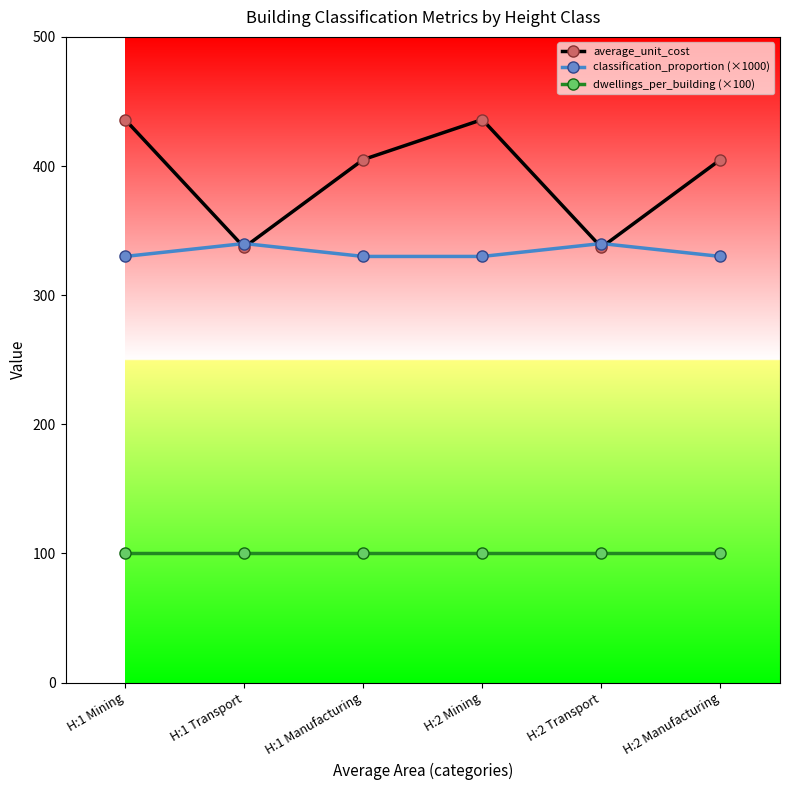

What is the value of the average_unit_cost point at the 4th from the left?

436